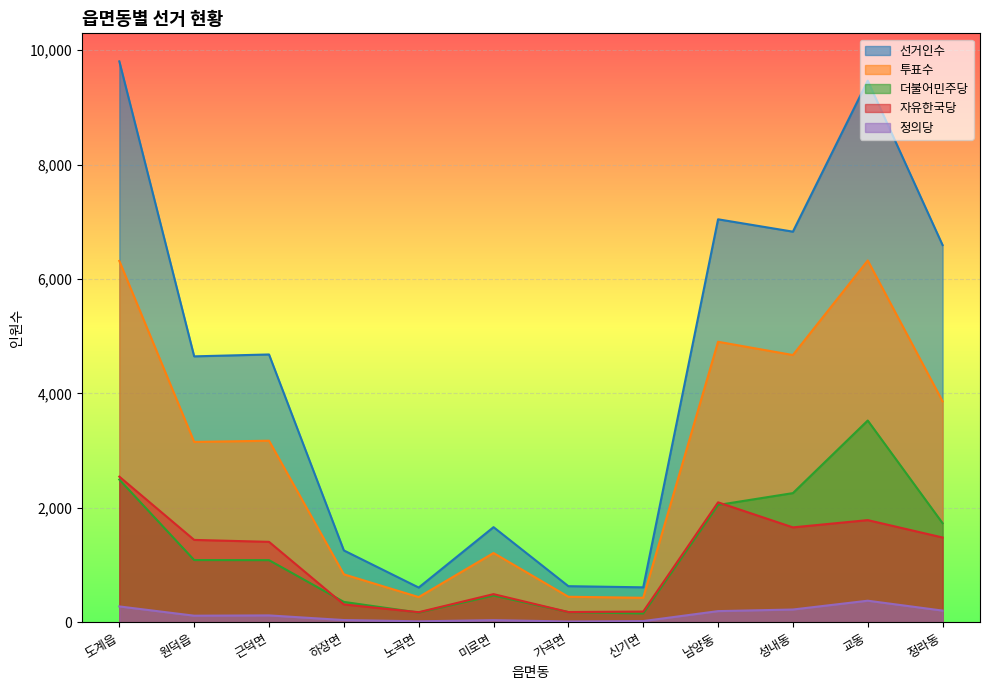

Which series has the widest spread of values?

선거인수